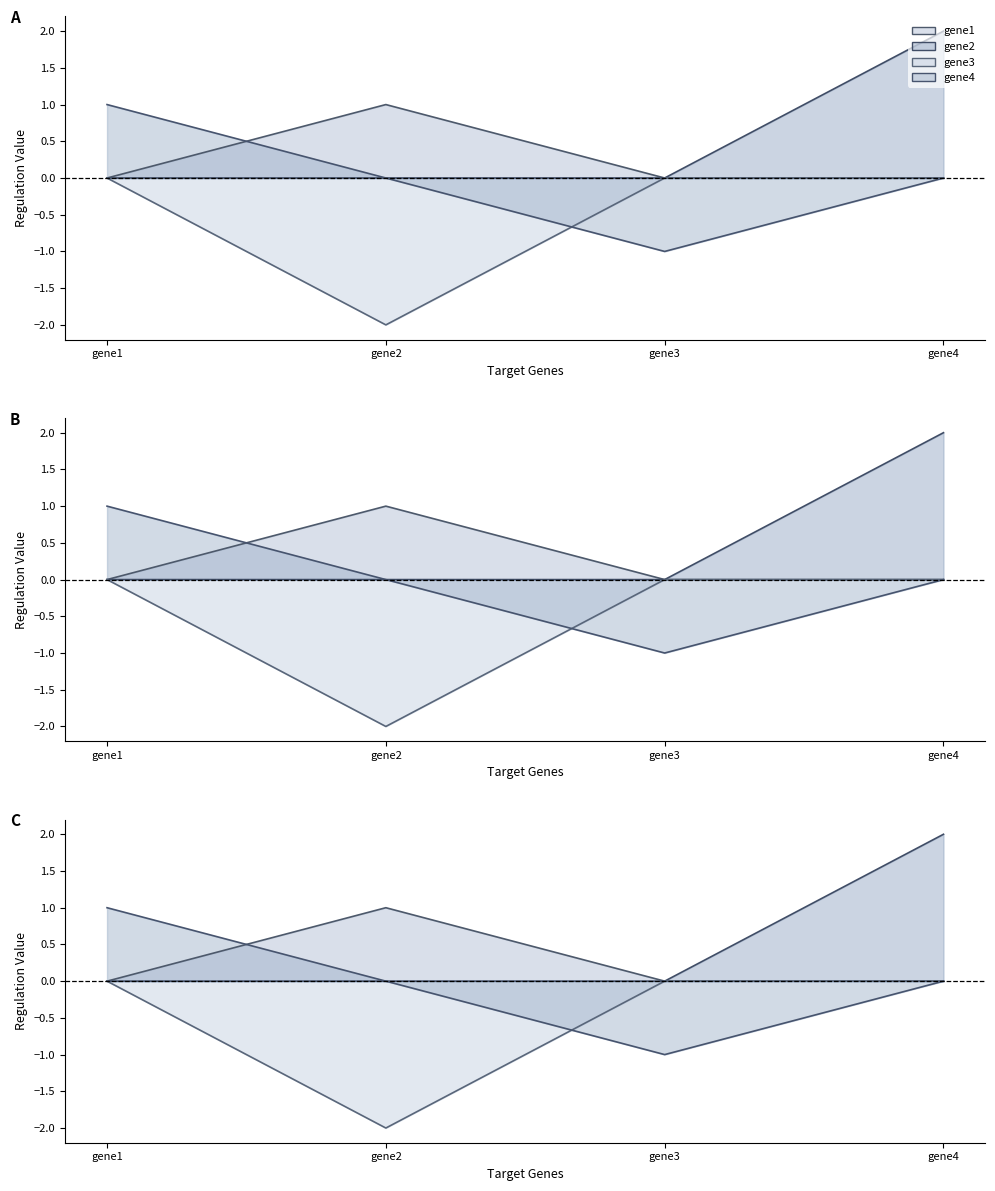

What is the sum of all gene2 values?

2